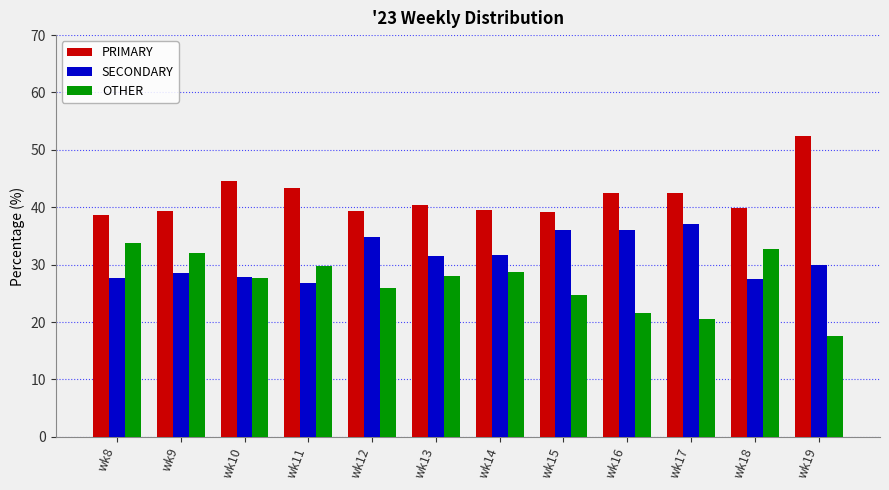

What is the difference between the PRIMARY values at wk15 and wk18?

0.6